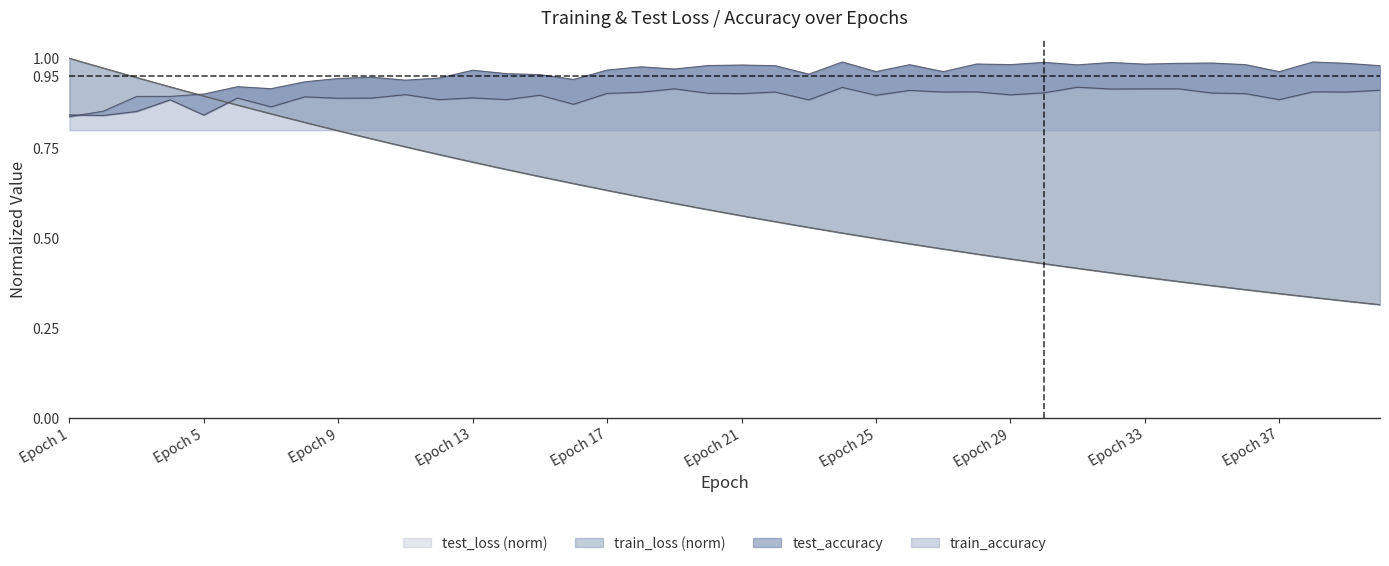

At which category is the sum across all series the highest?

Epoch 1